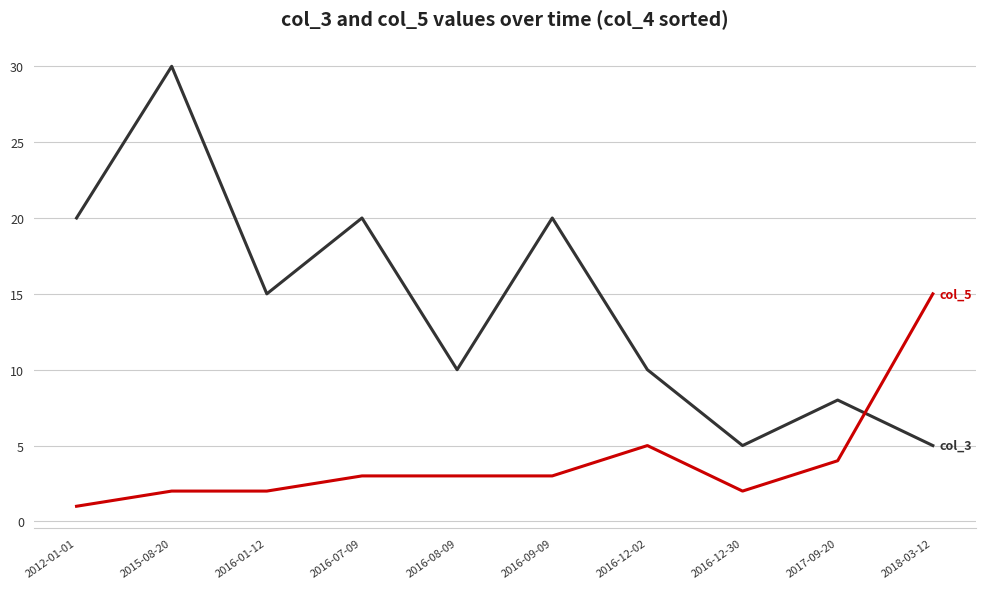

What position from the right is 2016-12-02?

4